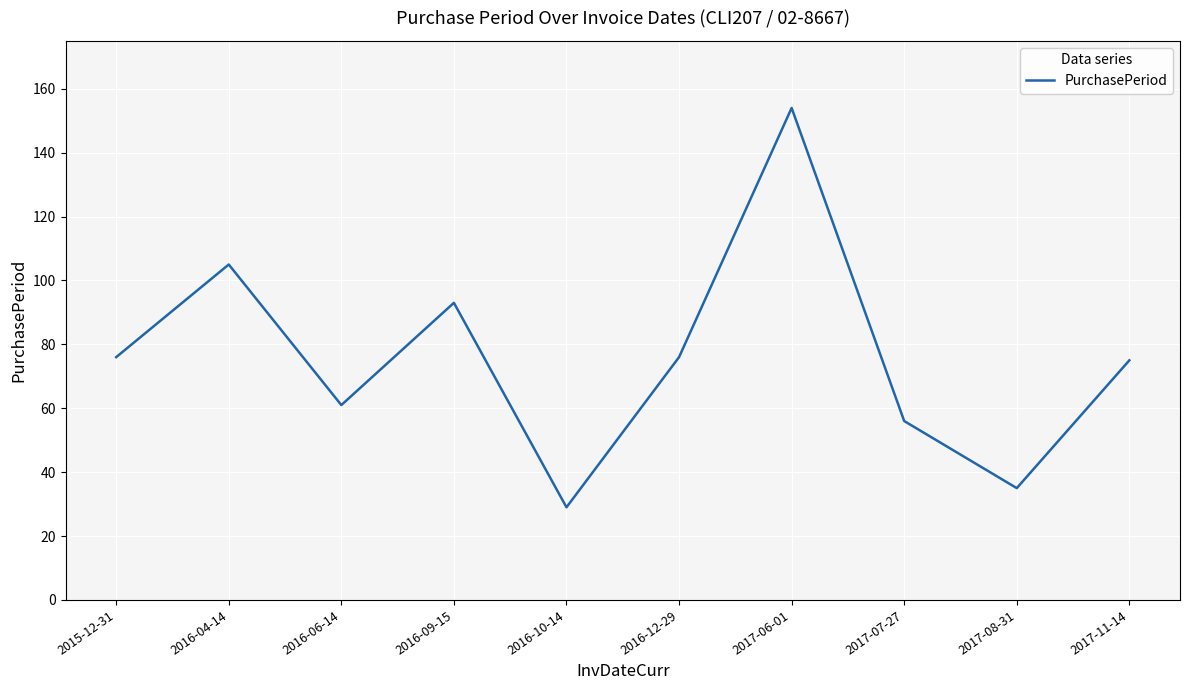

What is the approximate value at 2016-10-14?

29